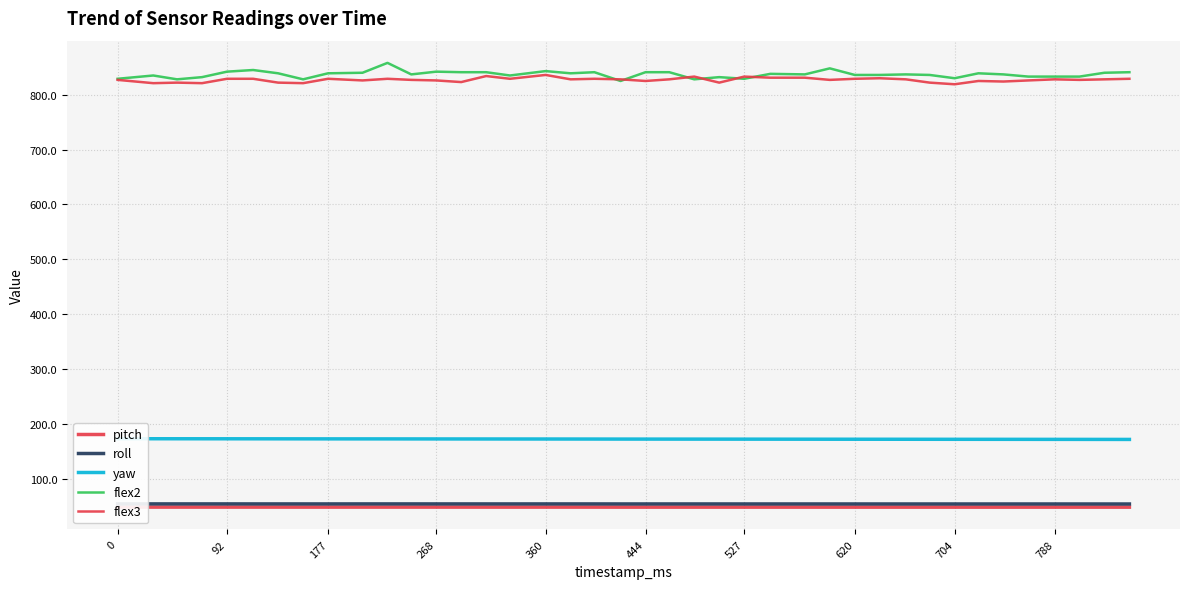

True or false: flex3 and pitch intersect in this chart.

False